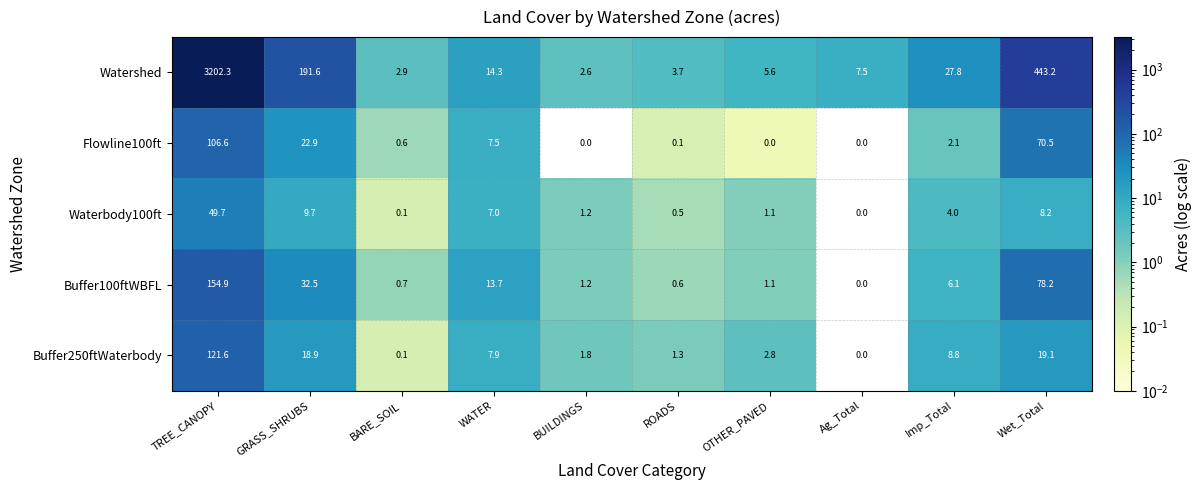

Which series has the largest total across all categories?

Watershed